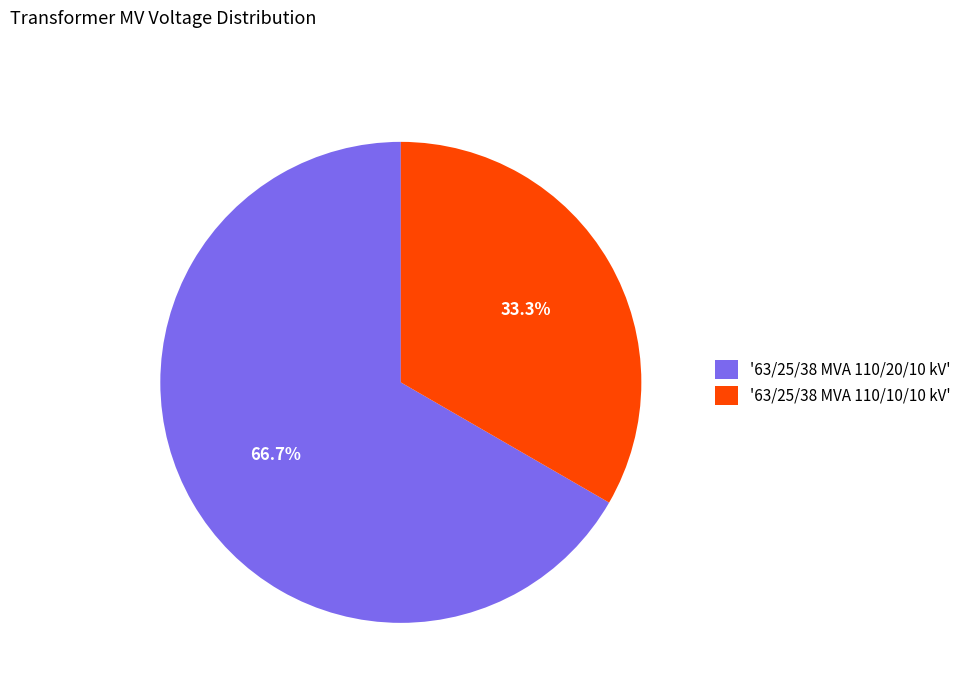

Rank the categories by value from lowest to highest.

'63/25/38 MVA 110/10/10 kV', '63/25/38 MVA 110/20/10 kV'